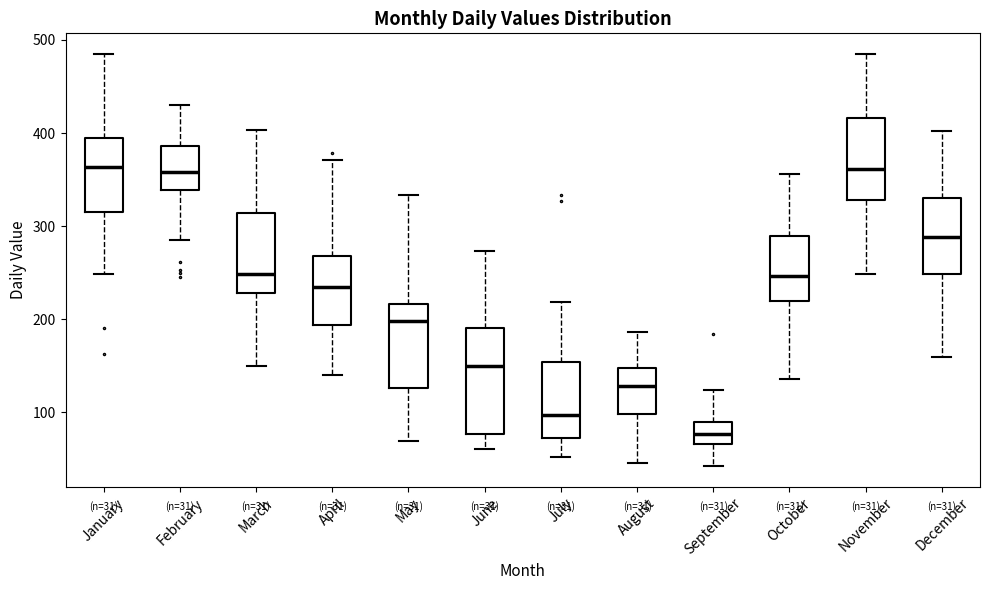

Which box is the tallest, from its lower edge to its upper edge?

June